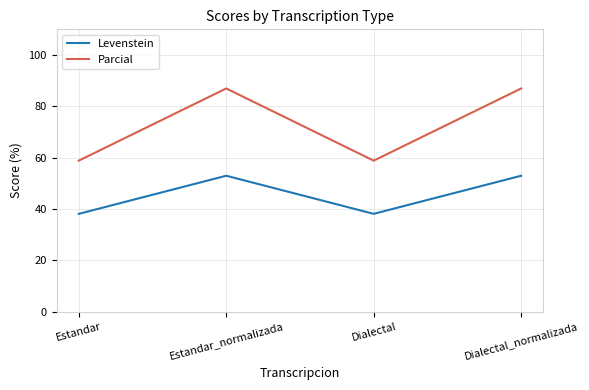

How many values in the Levenstein series exceed 52?

2